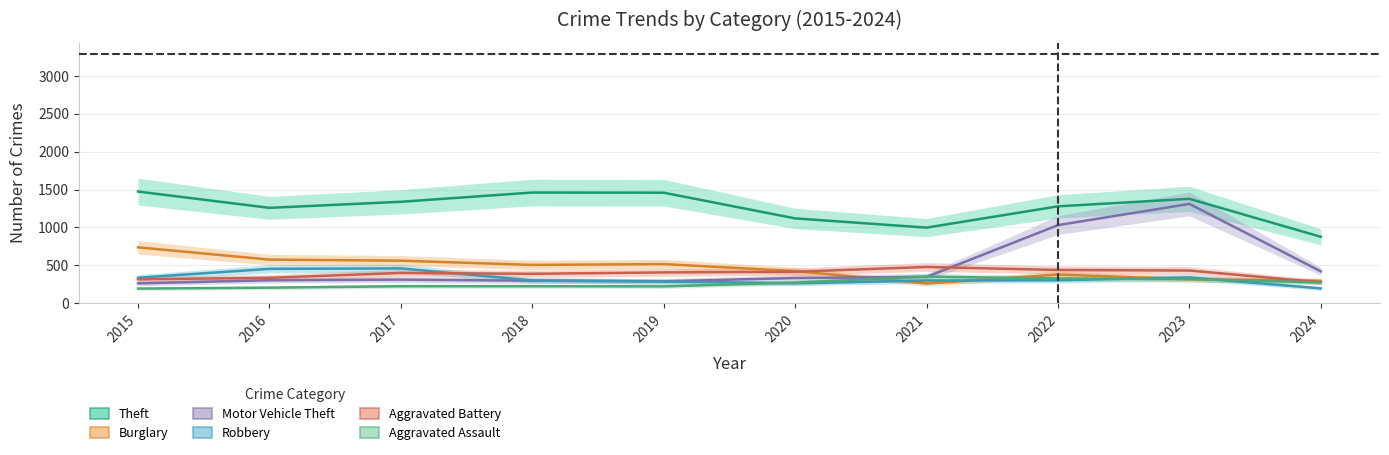

Reading left to right, what are all the values shown in this chart?

Theft: 2015=1474	2016=1259	2017=1339	2018=1461	2019=1459	2020=1120	2021=998	2022=1279	2023=1378	2024=877
Burglary: 2015=738	2016=576	2017=562	2018=506	2019=517	2020=425	2021=261	2022=379	2023=317	2024=296
Motor Vehicle Theft: 2015=263	2016=304	2017=312	2018=298	2019=290	2020=333	2021=348	2022=1031	2023=1311	2024=421
Robbery: 2015=337	2016=454	2017=460	2018=301	2019=287	2020=263	2021=300	2022=304	2023=341	2024=196
Aggravated Battery: 2015=316	2016=336	2017=400	2018=389	2019=407	2020=416	2021=479	2022=439	2023=432	2024=276
Aggravated Assault: 2015=194	2016=206	2017=225	2018=225	2019=223	2020=273	2021=352	2022=327	2023=320	2024=274